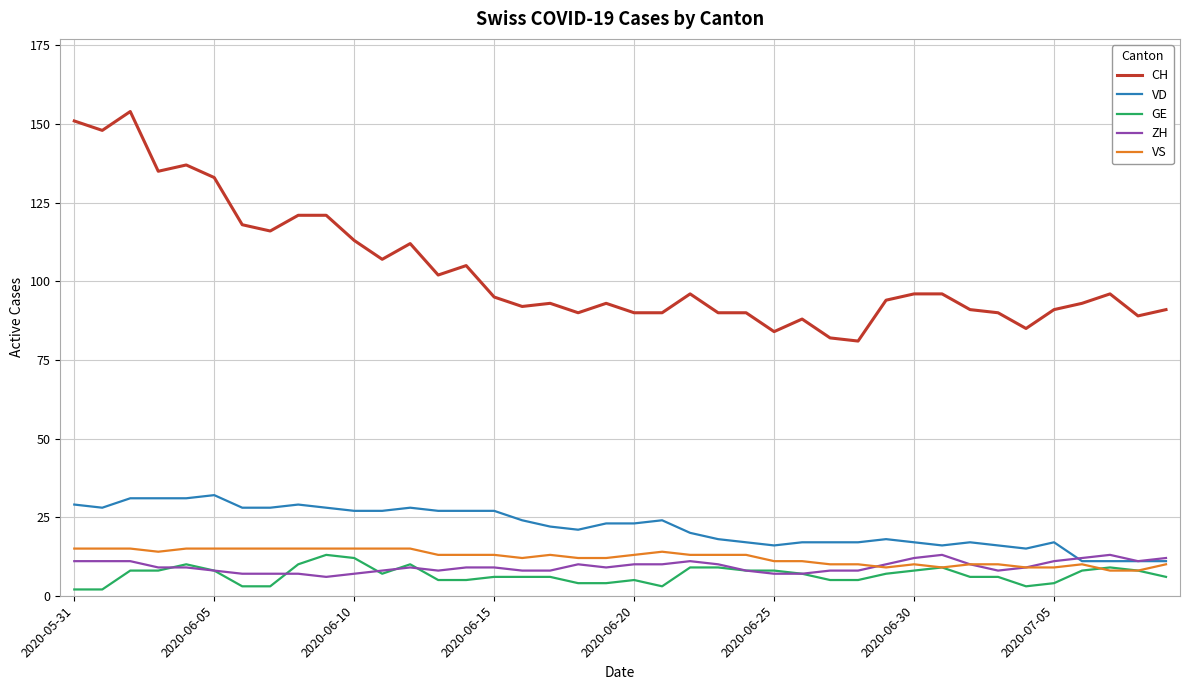

Which series has the widest spread of values?

CH